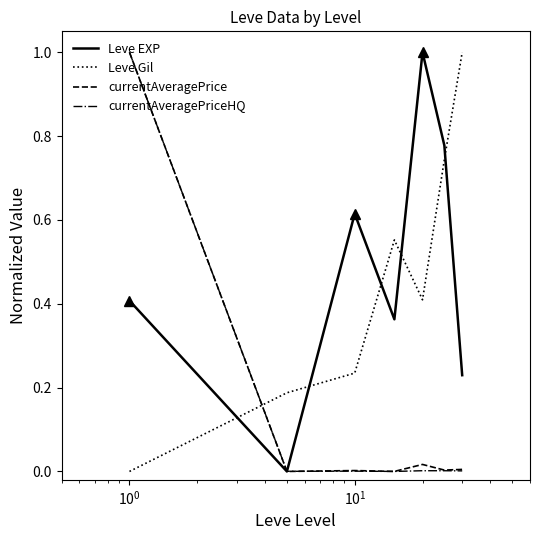

True or false: currentAveragePrice and Leve Gil cross at least once.

True